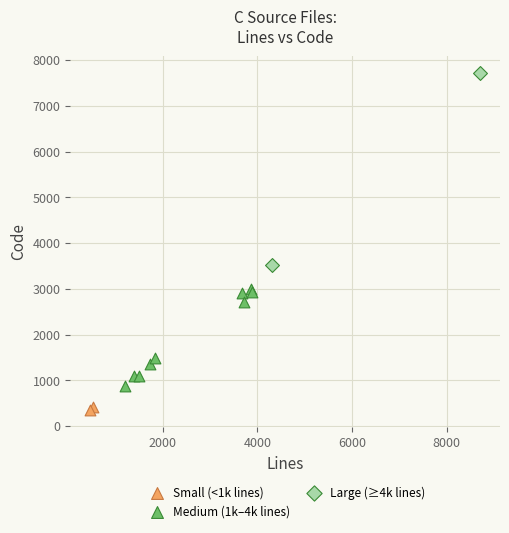

What are all the series names shown in the legend?

Small (<1k lines), Medium (1k–4k lines), Large (≥4k lines)